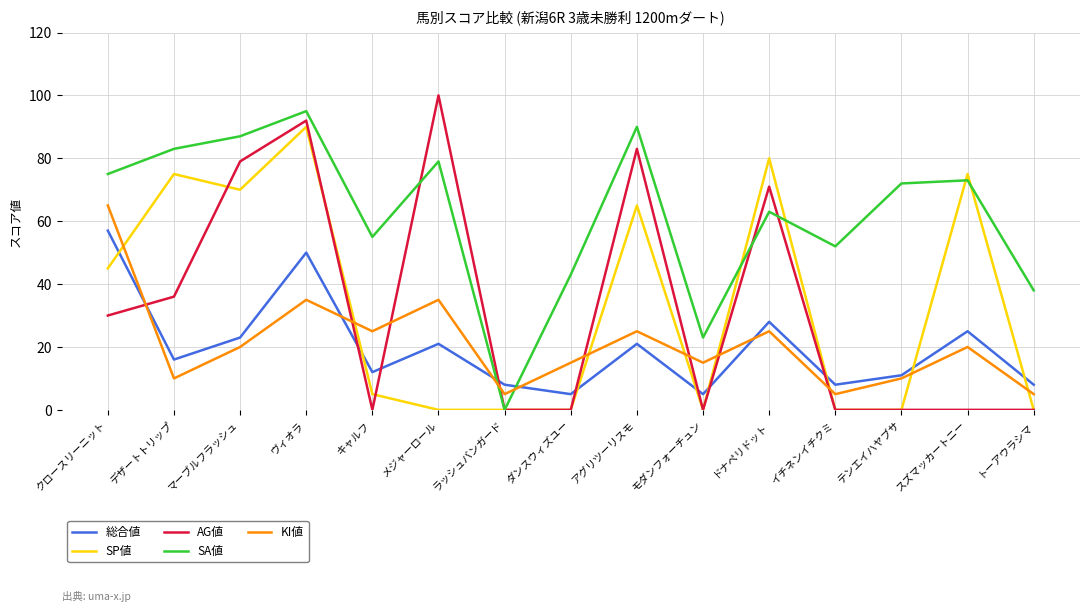

Rank the series at クロースリーニット from lowest to highest value.

AG値, SP値, 総合値, KI値, SA値